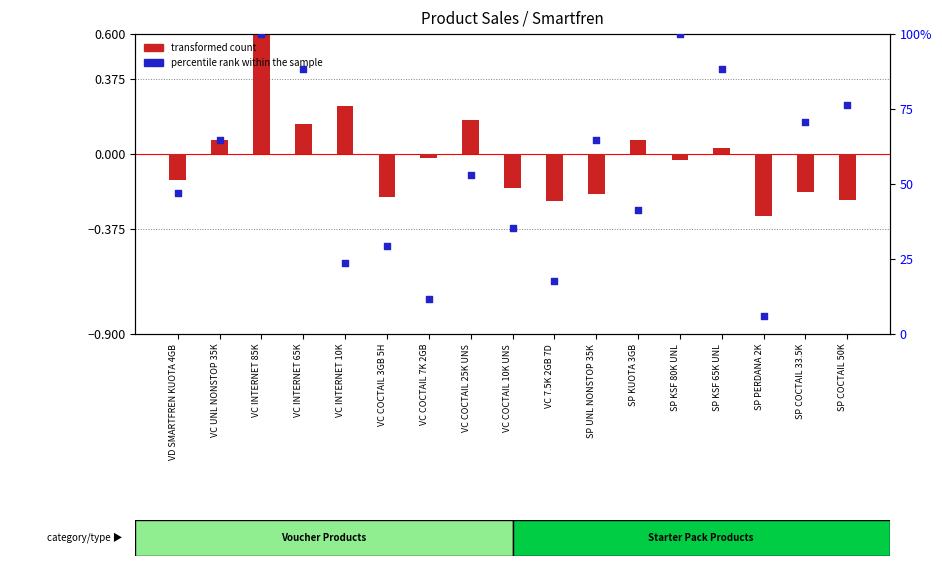

Which series contains the lowest Y value?

transformed count